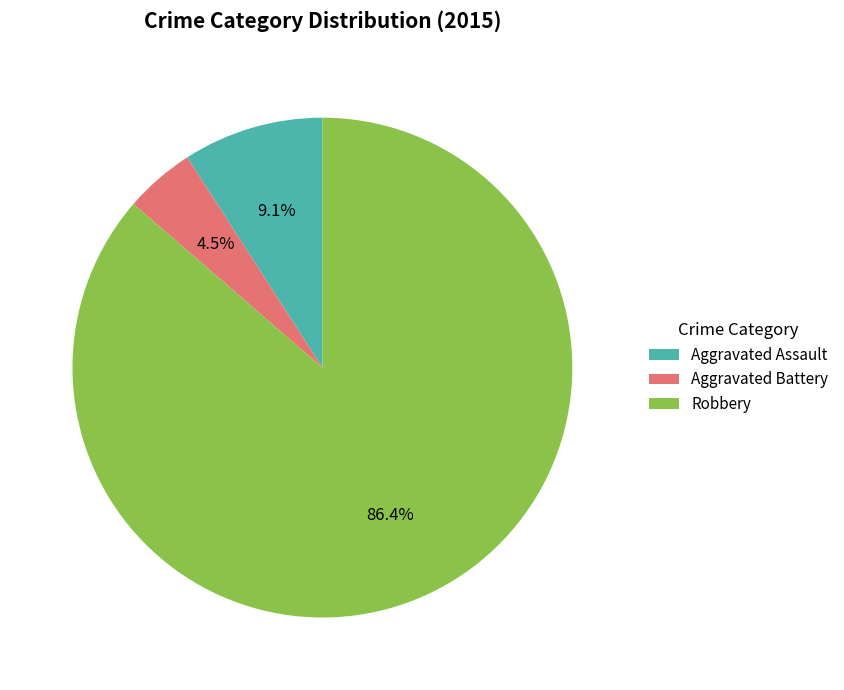

Rank the categories by value from highest to lowest.

Robbery, Aggravated Assault, Aggravated Battery